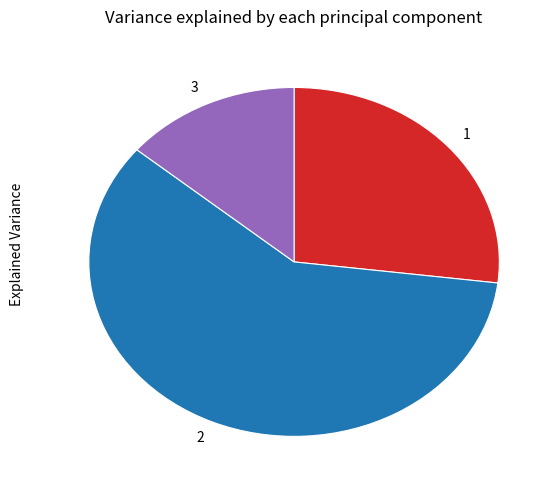

Is the sum of 3 and 1 greater than half?

No